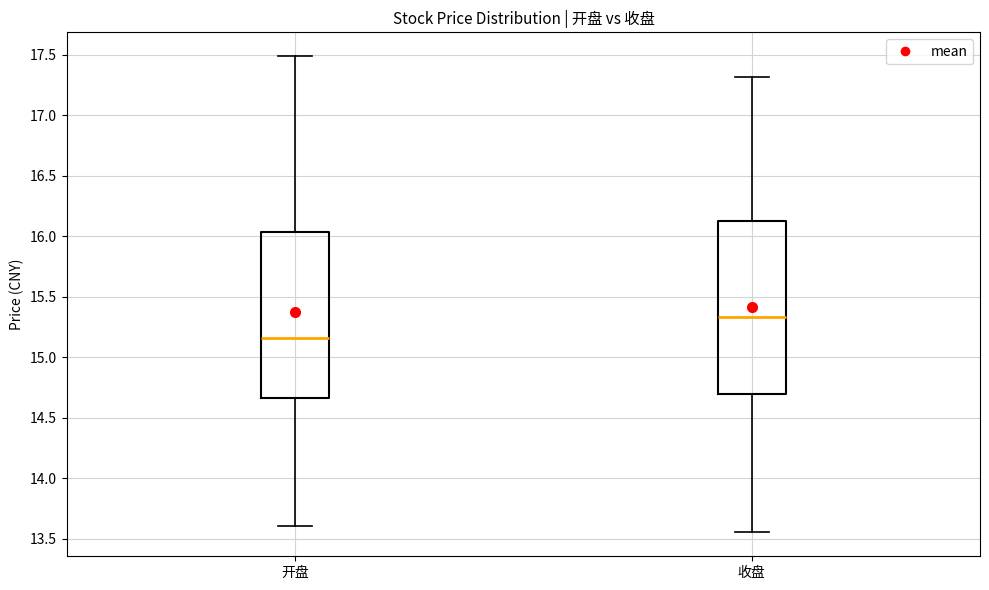

Reading left to right, transcribe this box plot: for each box, give where its median line is, the range the box spans, and where its two whiskers end, as read against the y-axis. The values are not printed on the chart, so give them approximately, as read against the axis.

开盘: median 15.15, box 14.65 to 16.05, whiskers 13.60 to 17.50
收盘: median 15.35, box 14.70 to 16.15, whiskers 13.55 to 17.30